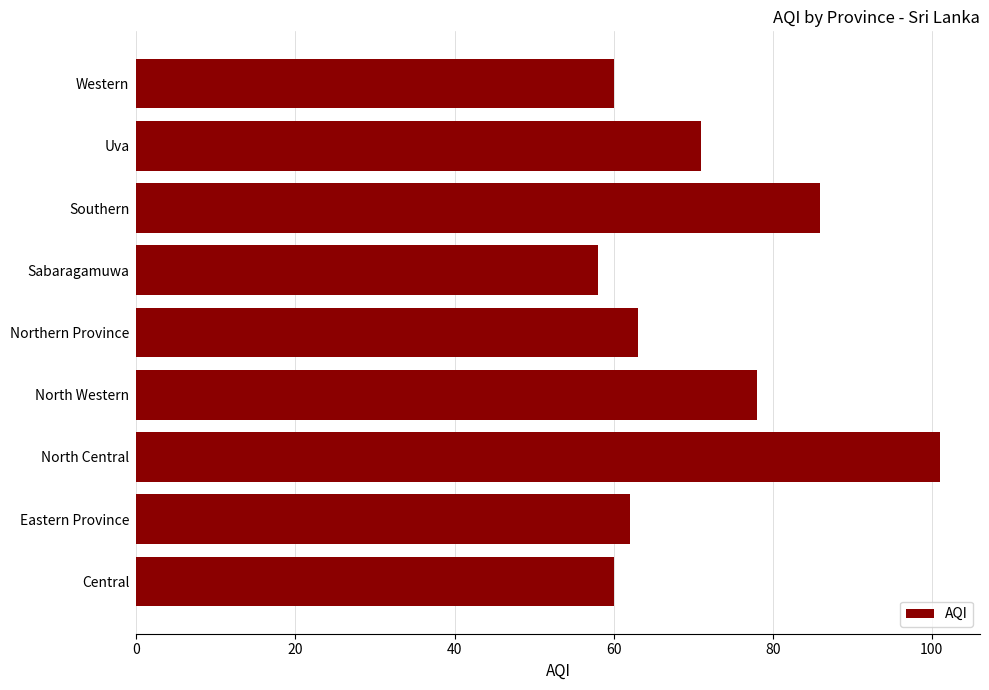

True or false: the data shows 62 at Eastern Province.

True